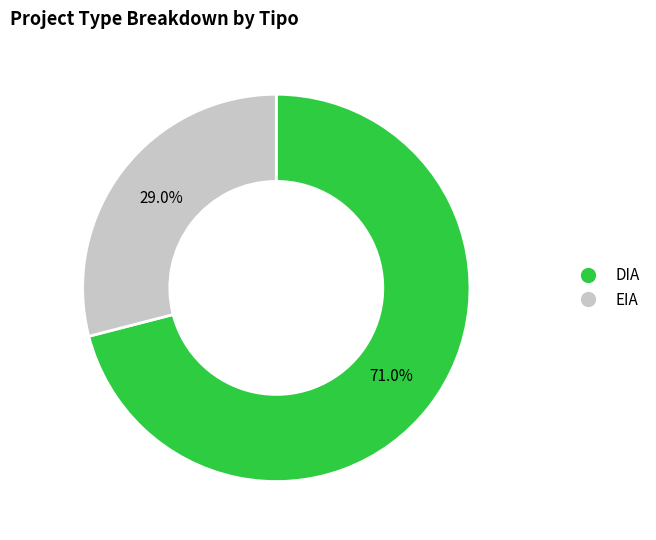

Is it true that EIA is 29% of the pie?

True